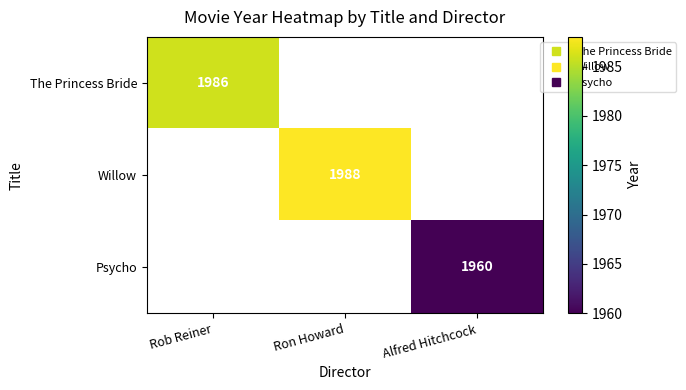

Which series has the widest spread of values?

The Princess Bride